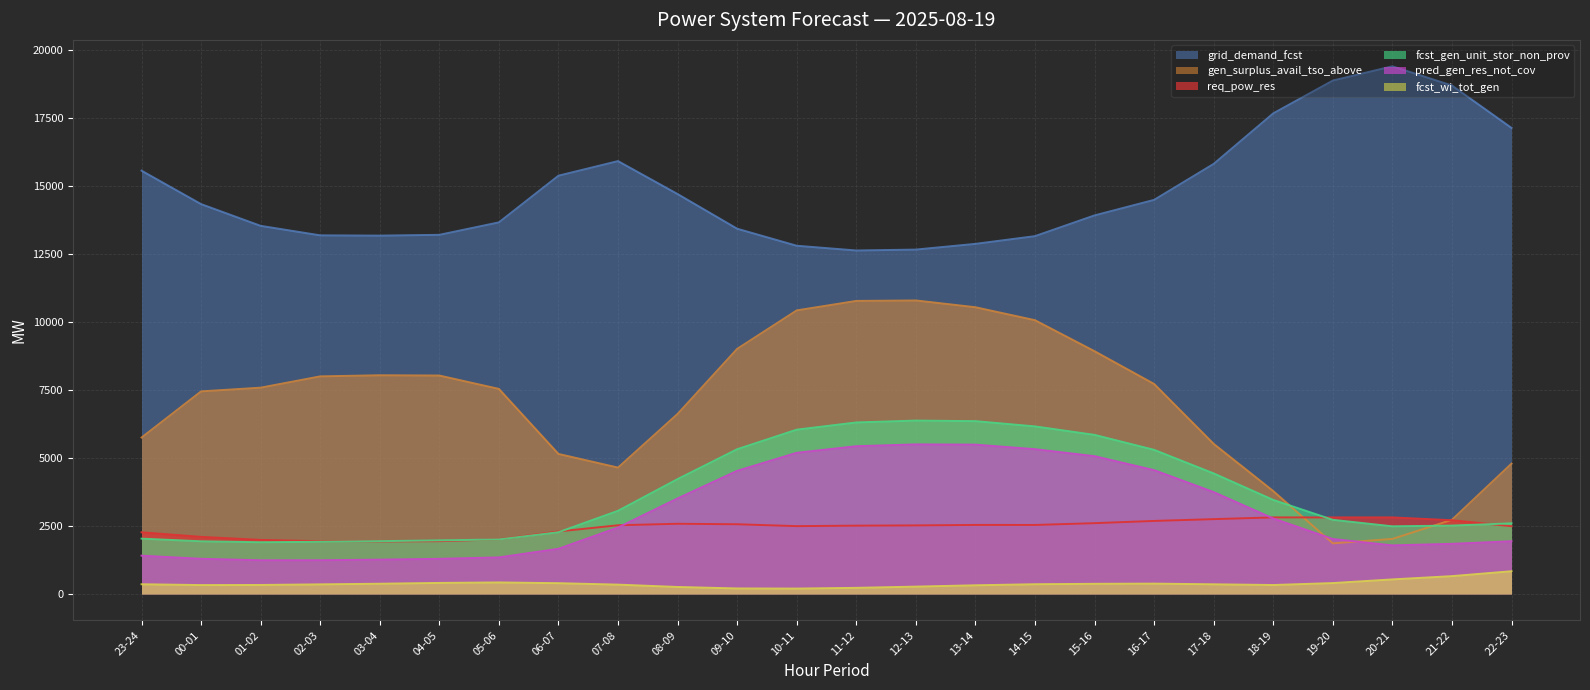

What is the lowest value of the grid_demand_fcst series?

12618